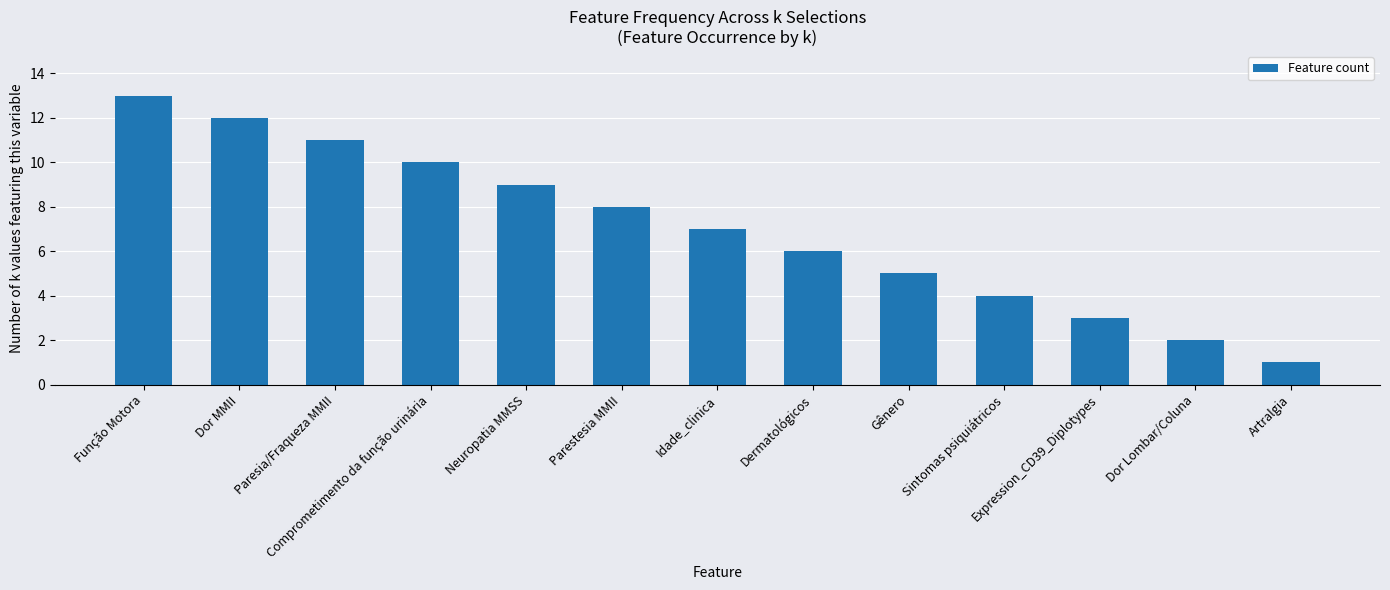

What is the difference between the maximum and minimum values?

12